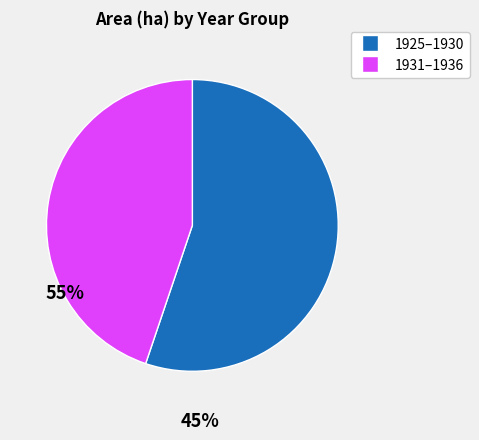

Is there a majority slice in this chart?

Yes